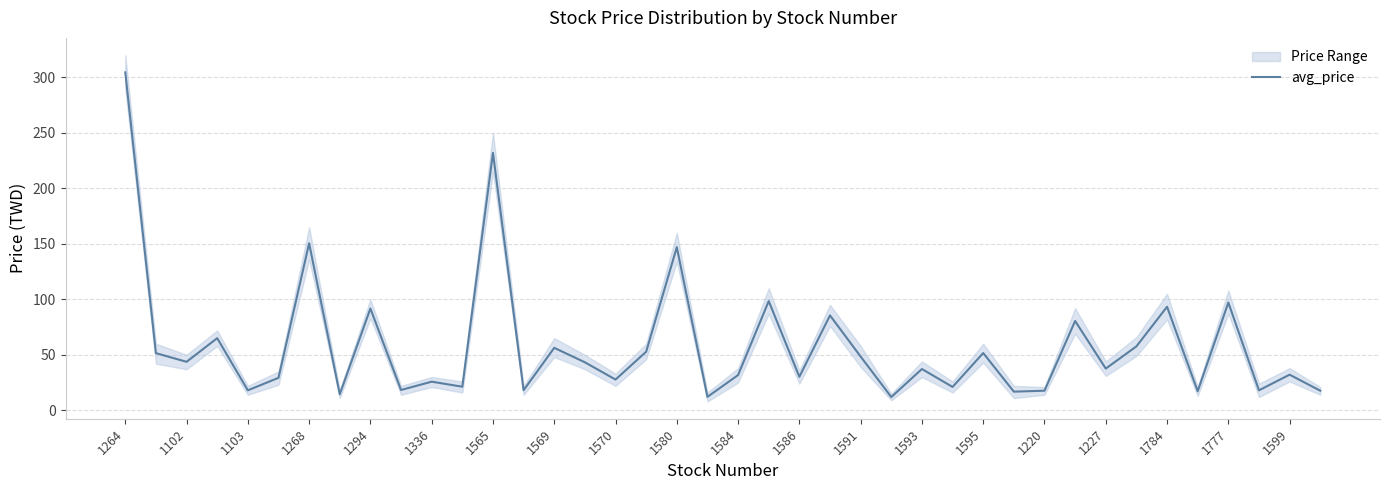

What is the highest value of the avg_price series?

304.5